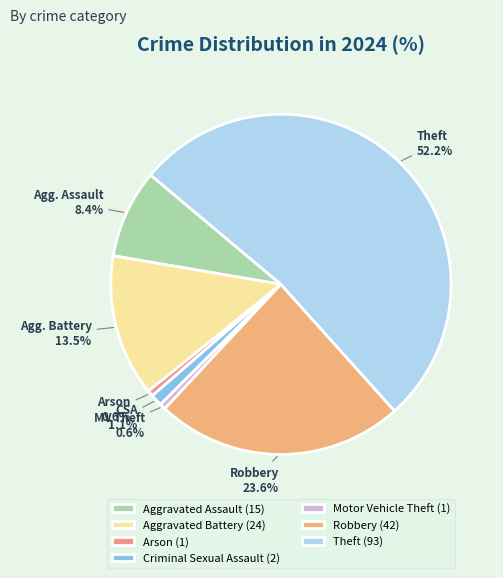

Count the number of slices in the pie.

7